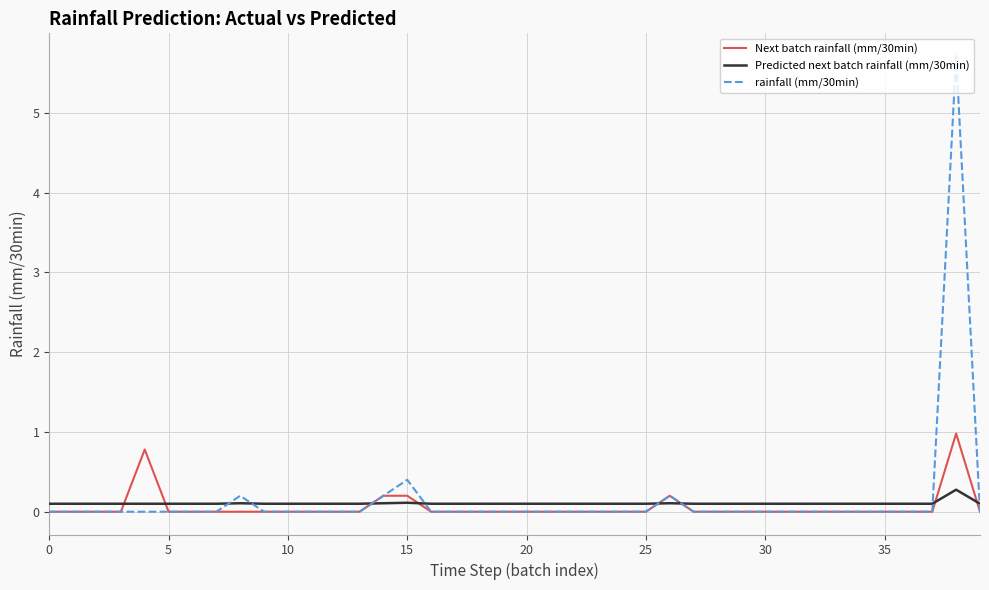

List the series in order of their peak value, highest first.

rainfall (mm/30min), Next batch rainfall (mm/30min), Predicted next batch rainfall (mm/30min)